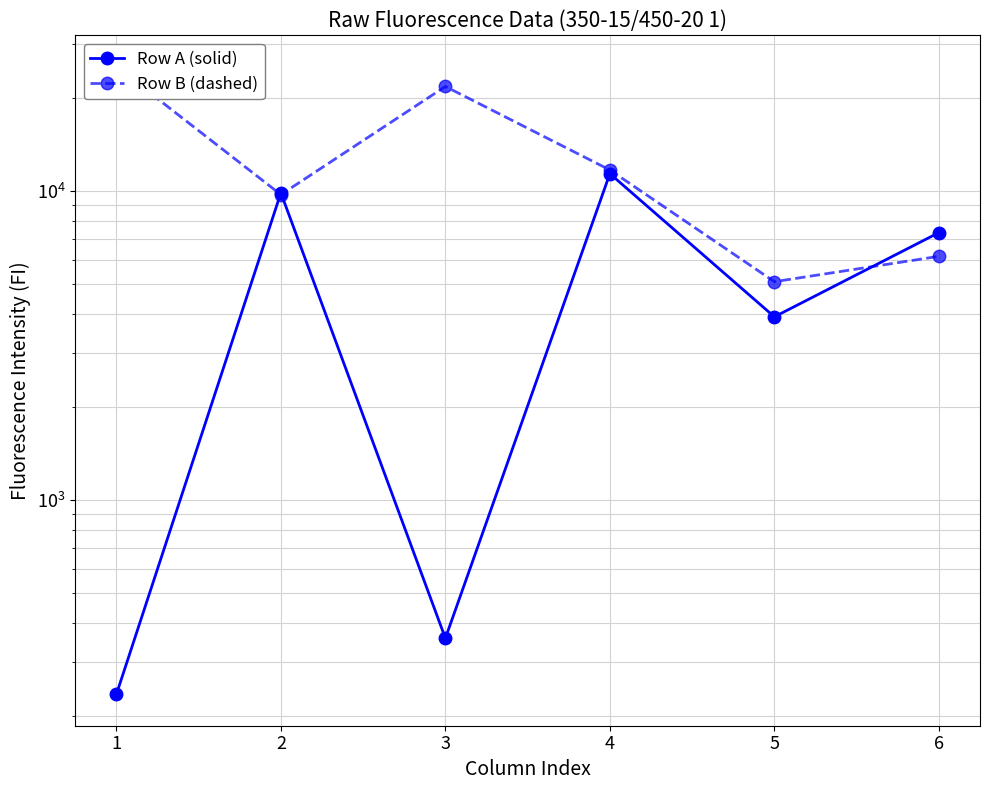

Does the chart have visible grid lines?

Yes